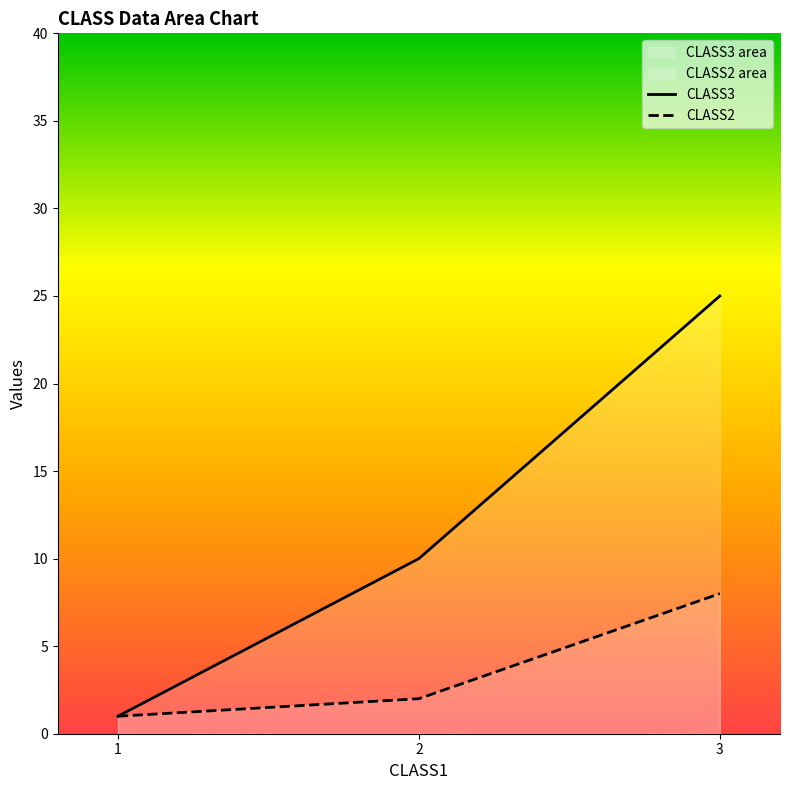

How many values in the CLASS3 series exceed 10?

1